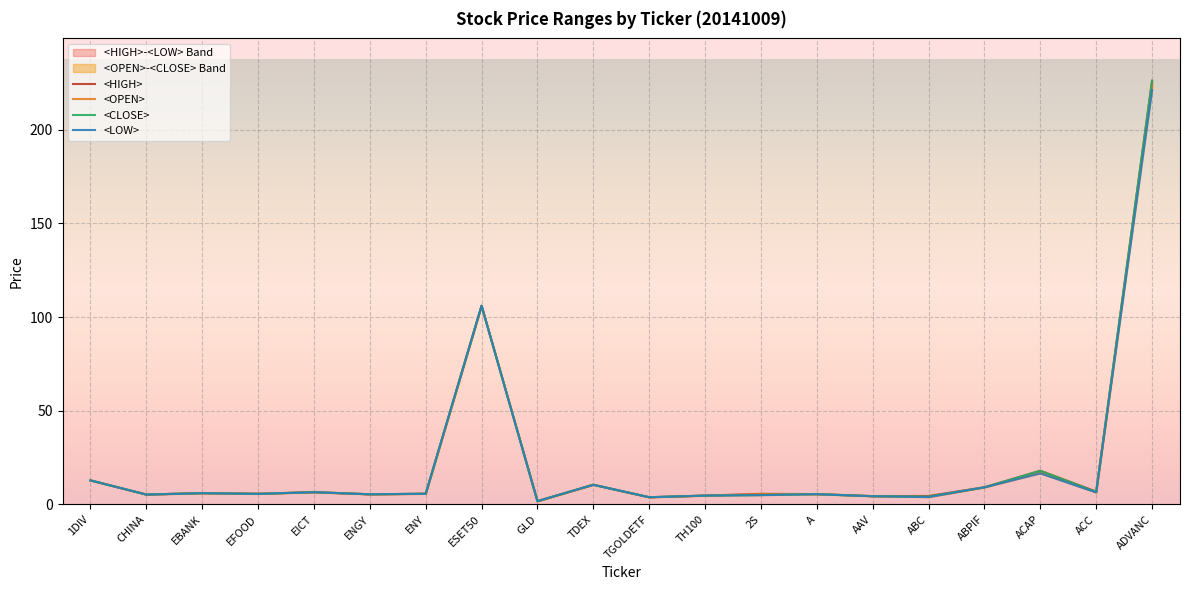

True or false: <CLOSE> and <HIGH> cross at least once.

False